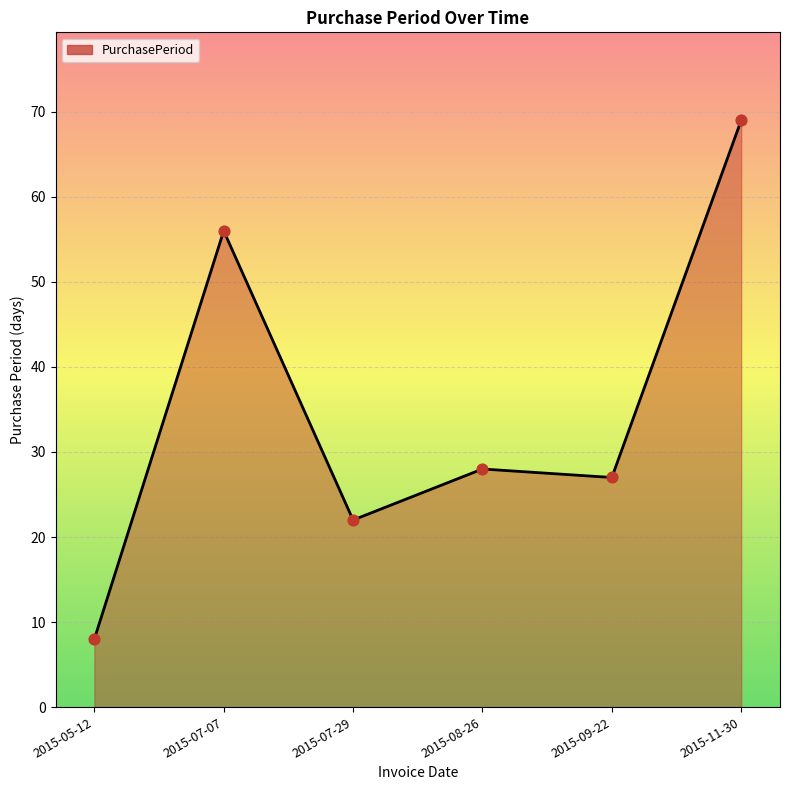

What is the ratio of the value at 2015-09-22 to the value at 2015-08-26?

1.0